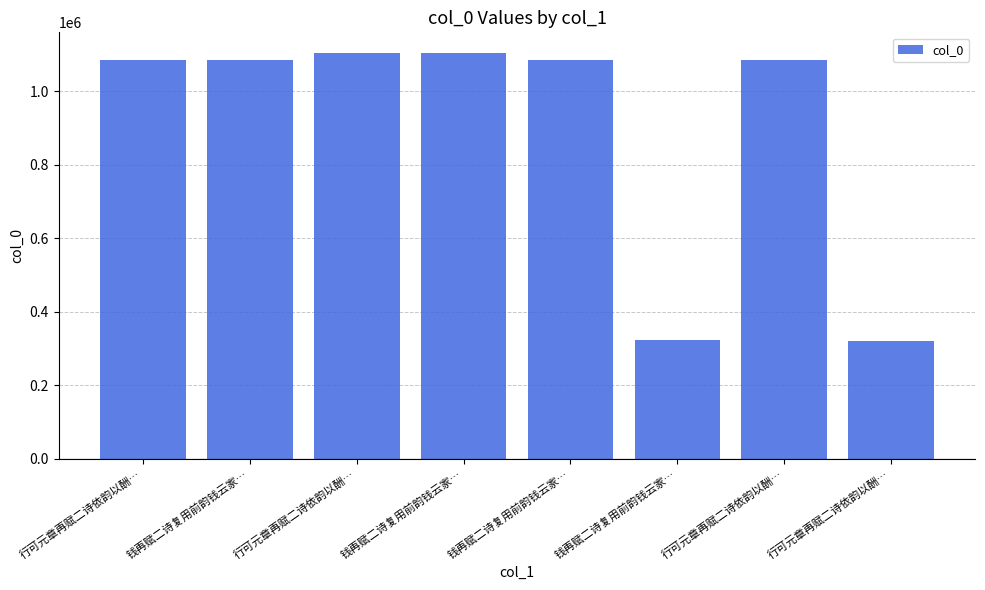

What is the greatest value displayed?

1105698